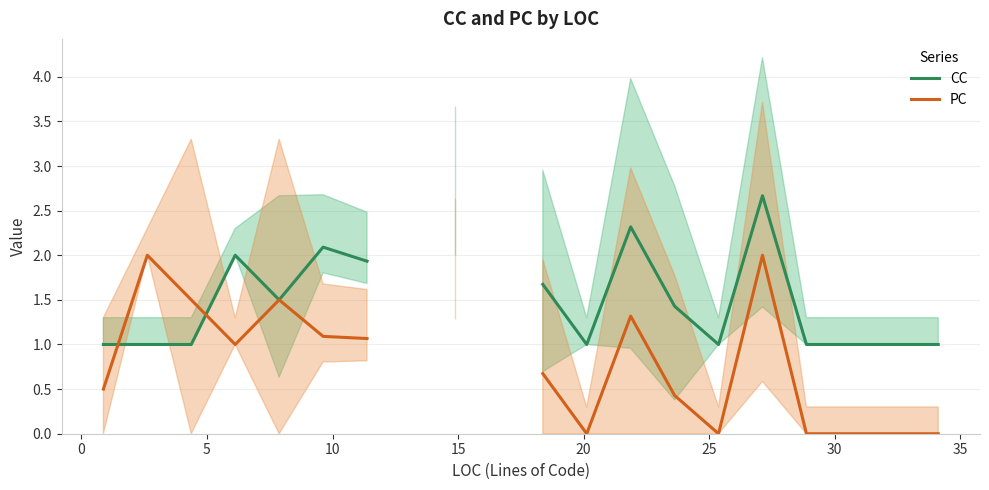

Is it true that PC equals 1.5 at 5?

True